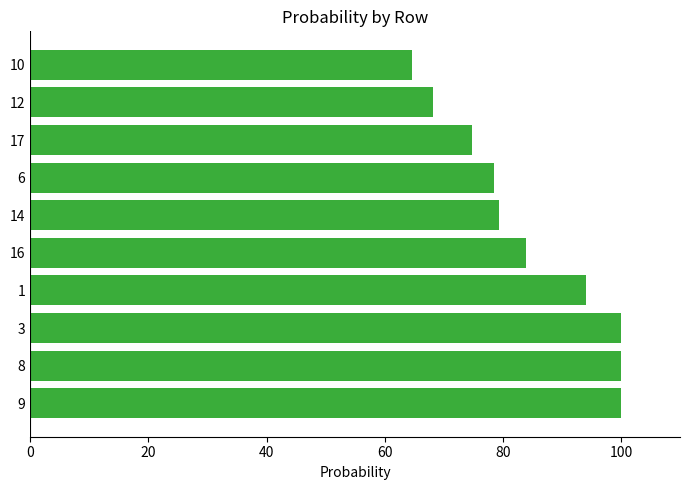

Which category has the lowest value across all series?

10